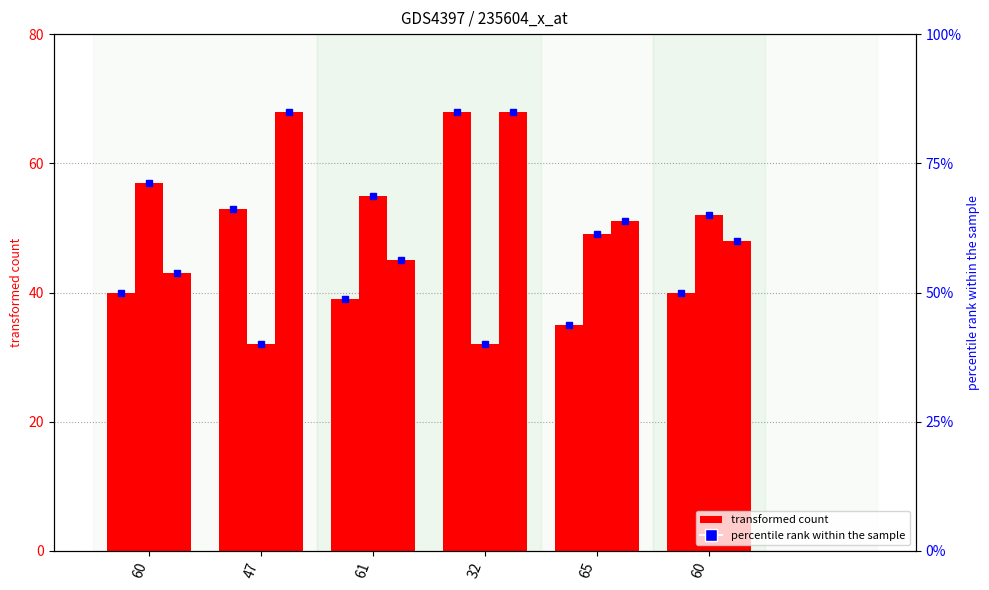

At which label does col_1 reach its peak?

32